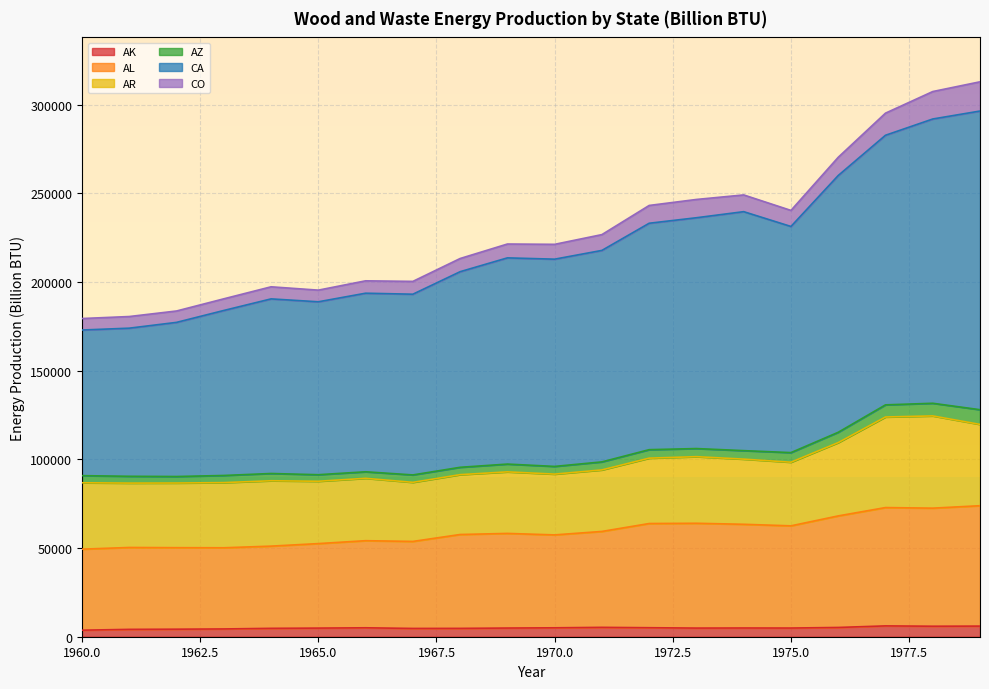

True or false: CA and AK intersect in this chart.

False